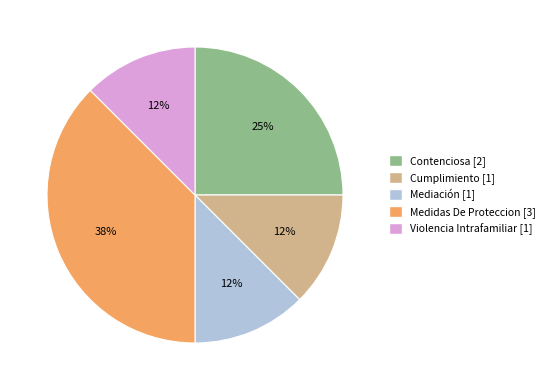

To the nearest percent, what is the average slice percentage?

20%